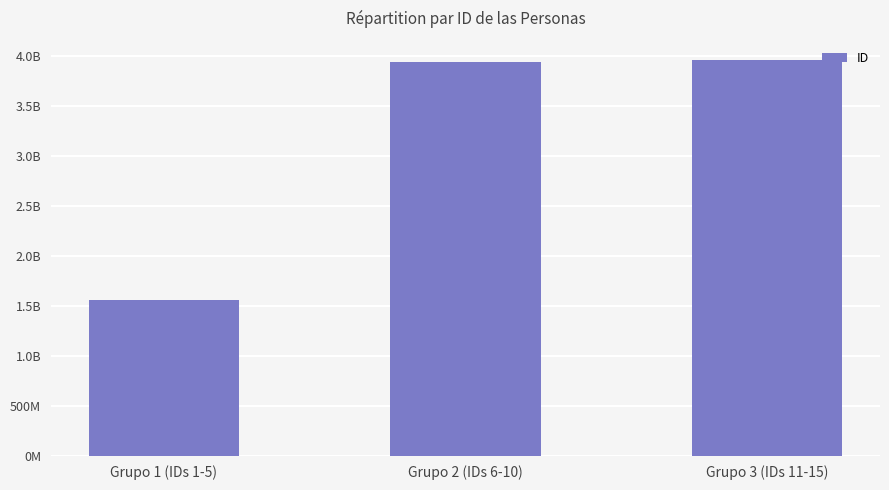

The value at Grupo 1 (IDs 1-5) is 2769702627.7. True or false?

False